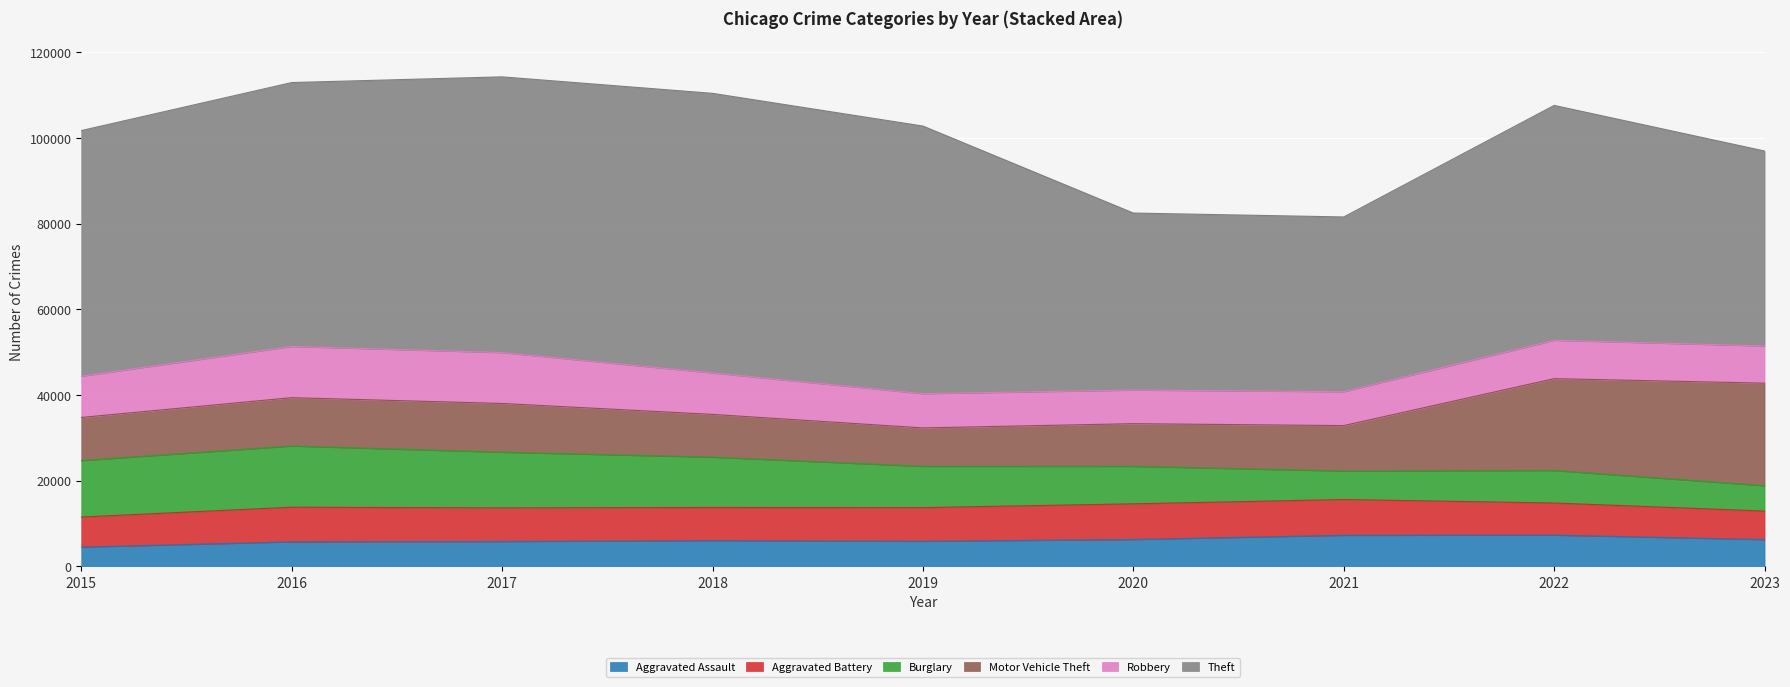

Where do Aggravated Assault and Burglary first cross each other?

2020 and 2021